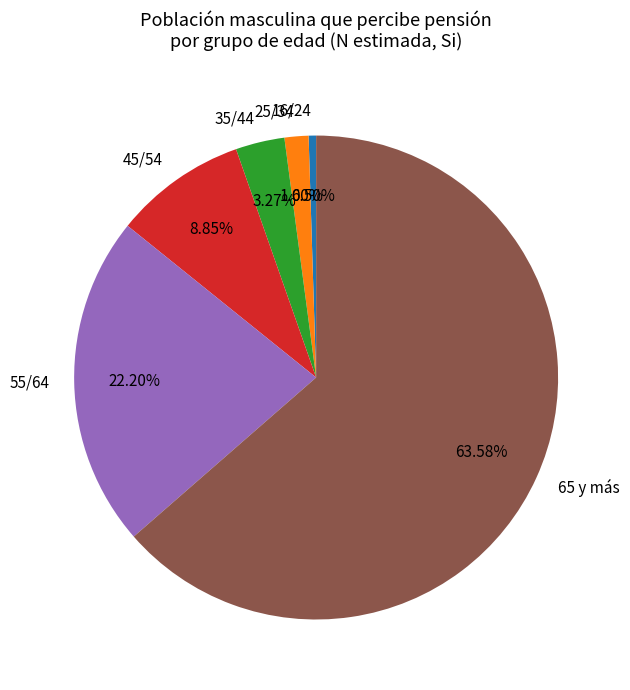

The 25/34 slice represents 10% of the pie. True or false?

False